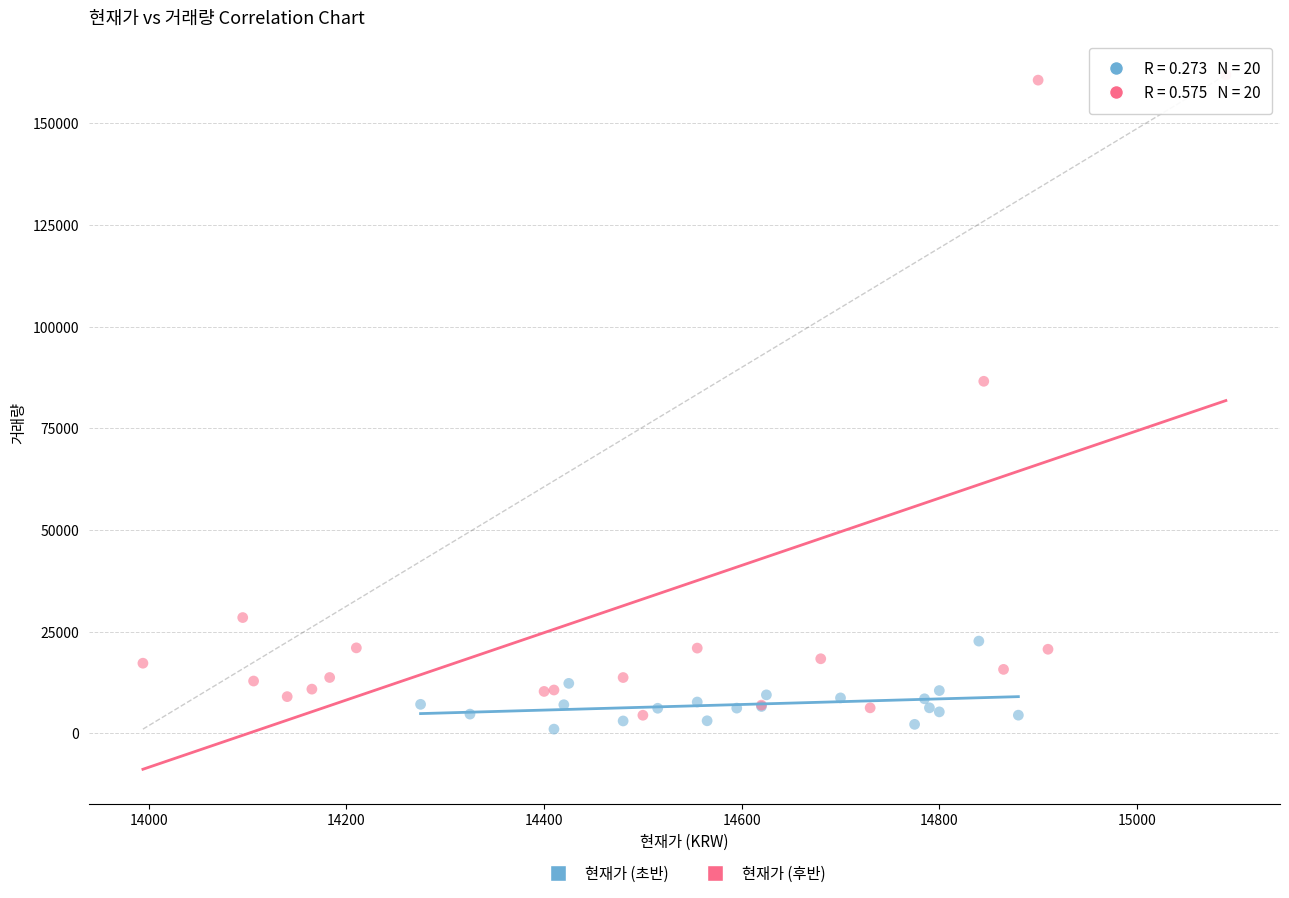

Which series has the widest spread of Y values?

현재가 (후반)